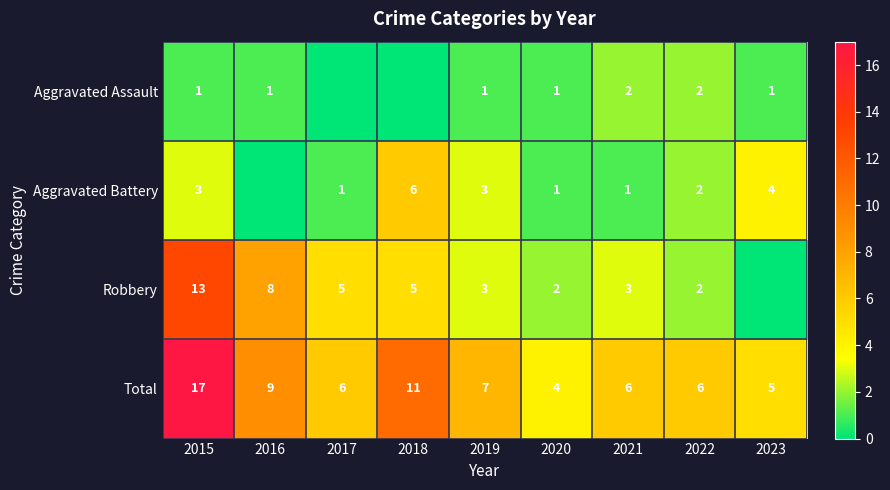

List the series in order of their overall mean, lowest first.

Aggravated Assault, Aggravated Battery, Robbery, Total